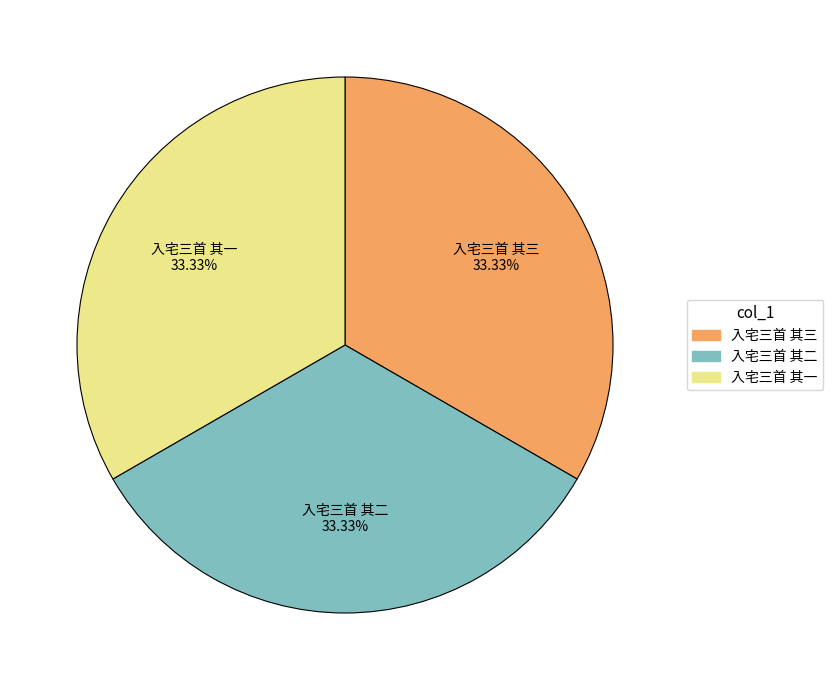

To the nearest percent, what percentage of the pie is 入宅三首 其一?

33%